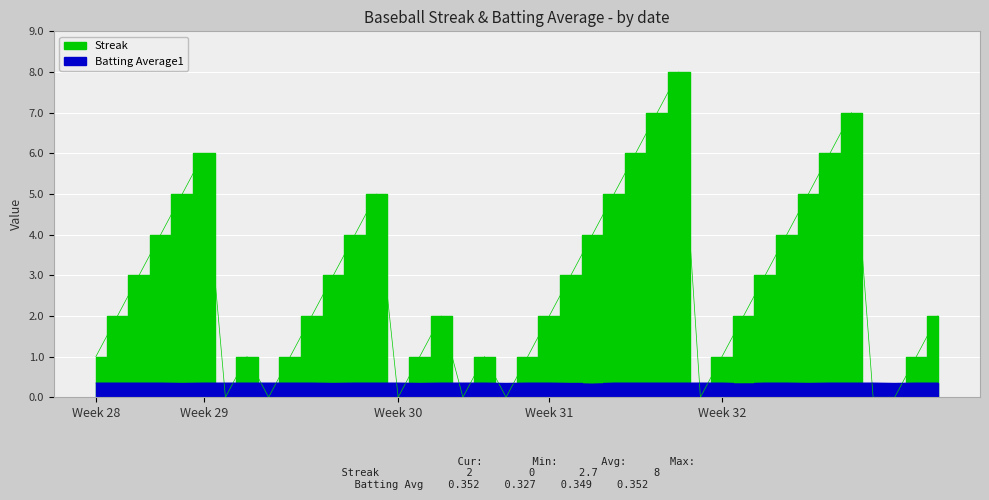

Which category has the highest value in the Streak series?

2010-08-06